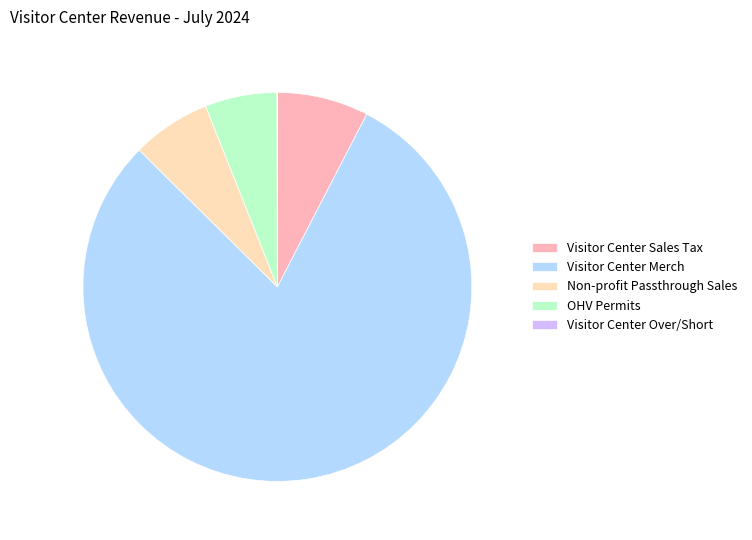

True or false: Visitor Center Sales Tax accounts for 8% of the total.

True